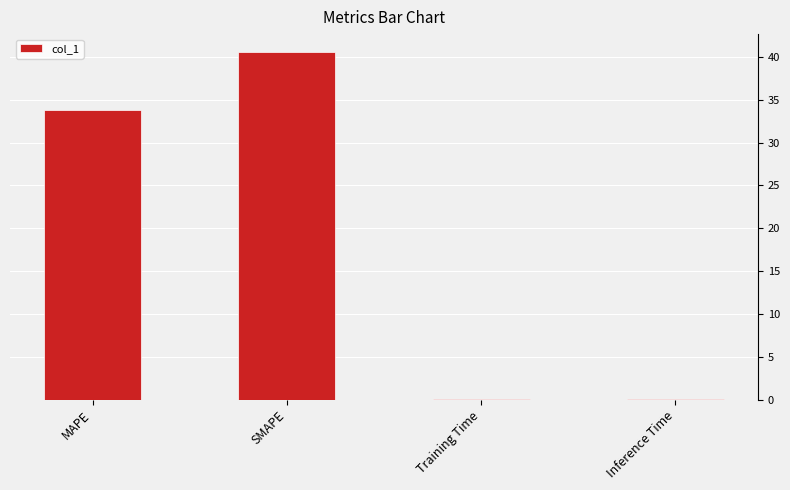

At which label does the data first exceed 33?

MAPE